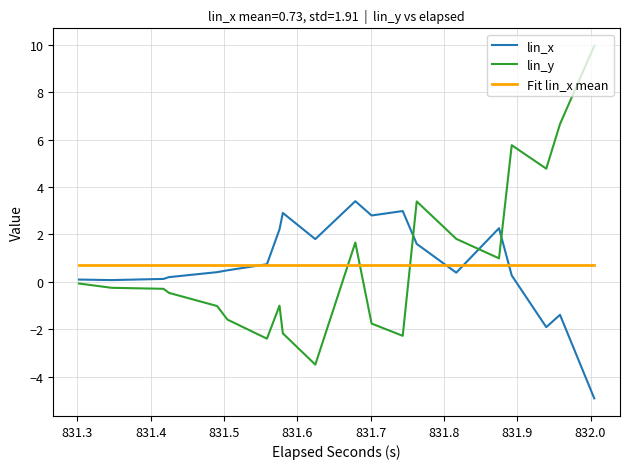

What is the smallest value displayed?

-4.9